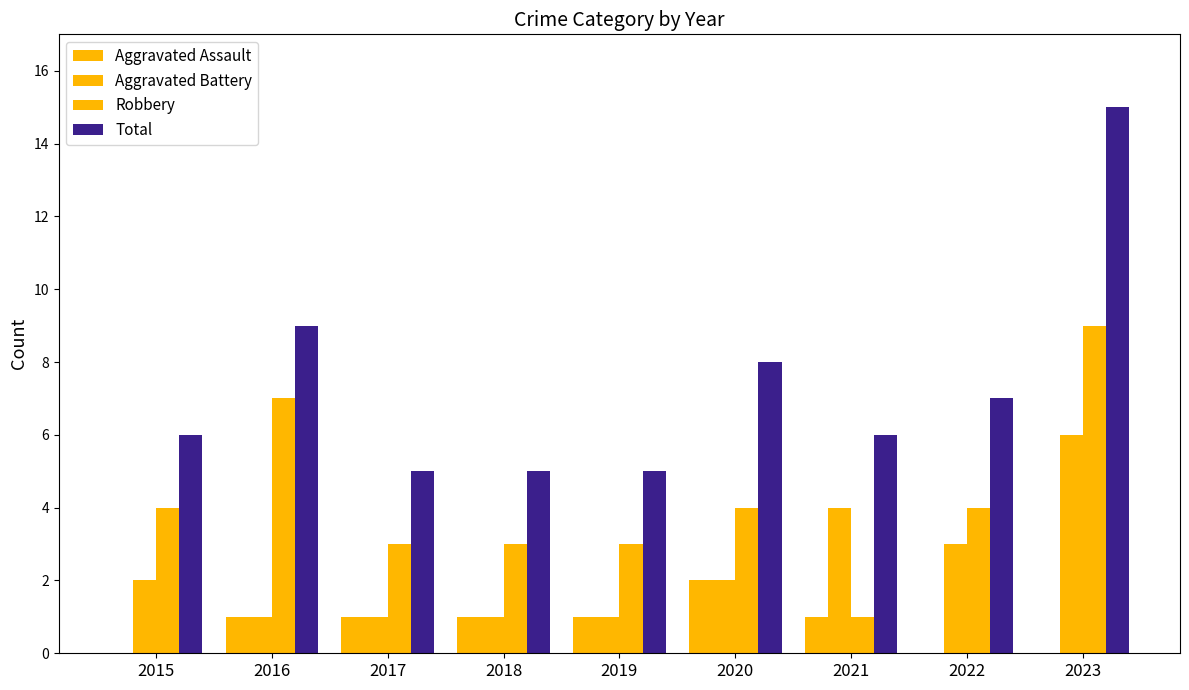

True or false: Total has a value of 7 at 2018.

False